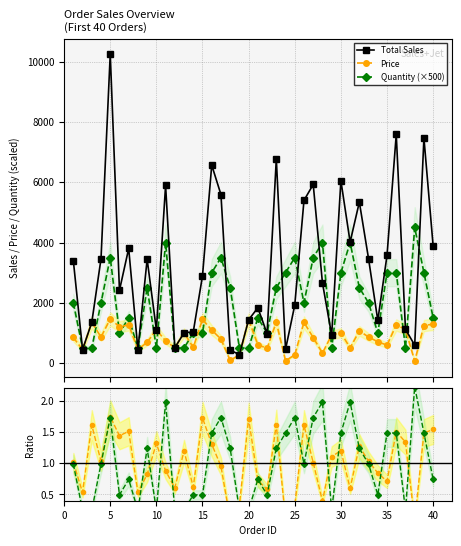

True or false: Quantity (×500) and Price intersect in this chart.

True